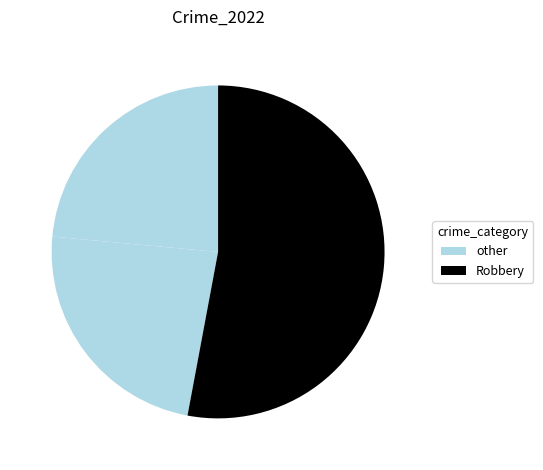

Count the number of slices in the pie.

3